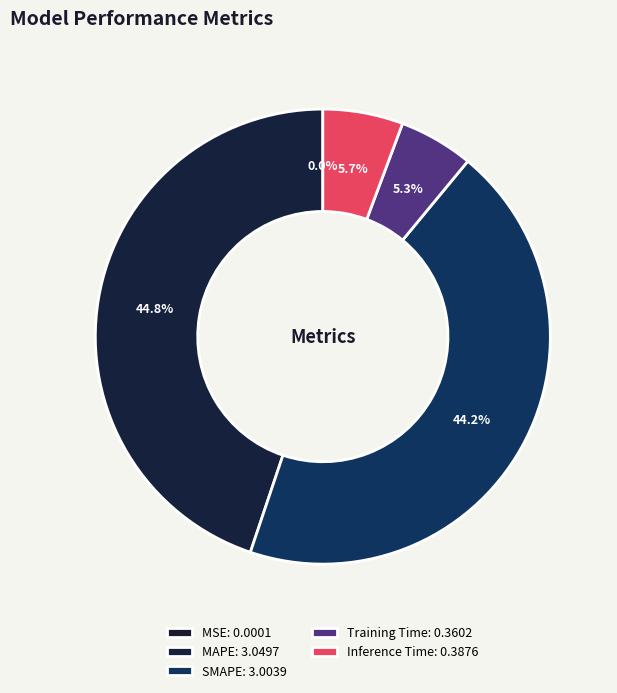

Is the sum of MSE and Inference Time greater than half?

No